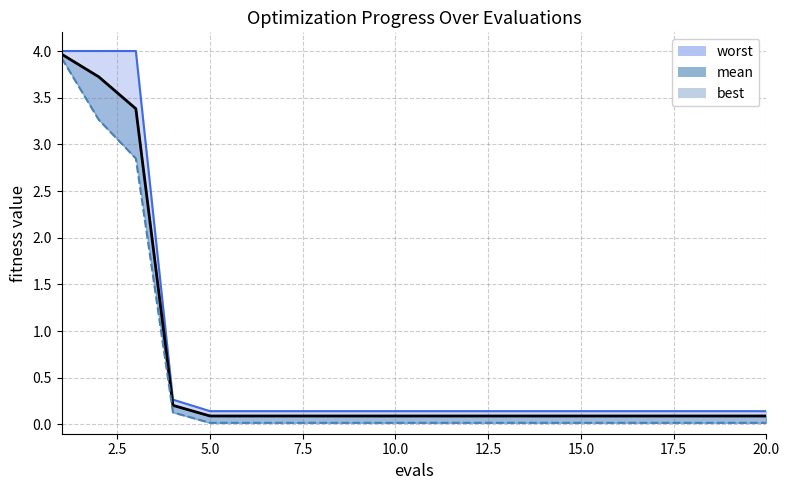

True or false: best and mean intersect in this chart.

False